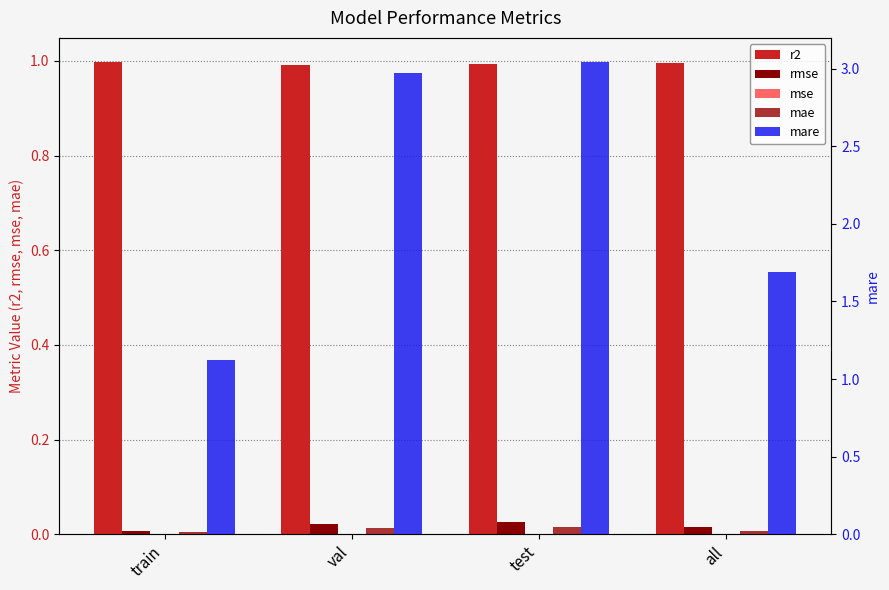

Which series changed the most between train and test?

mare